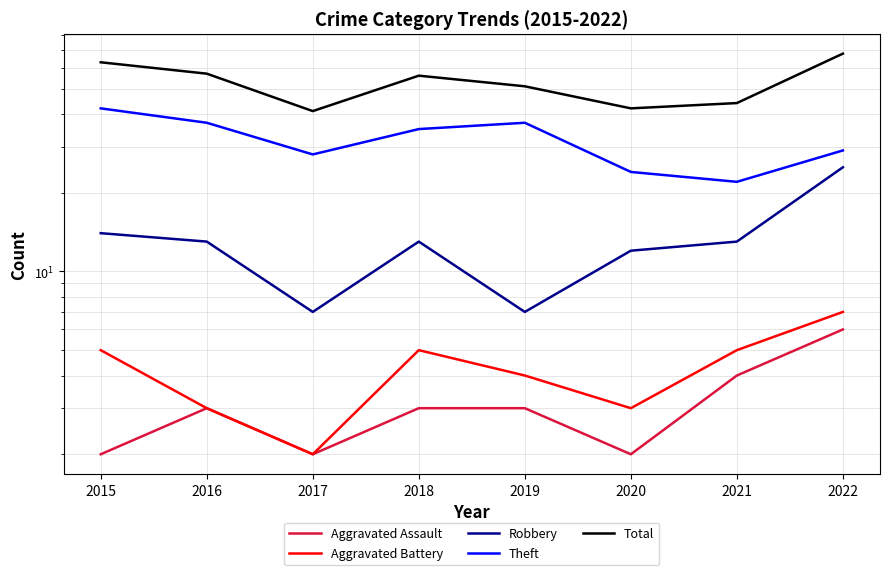

What is the value of the Robbery point at the 4th from the left?

13